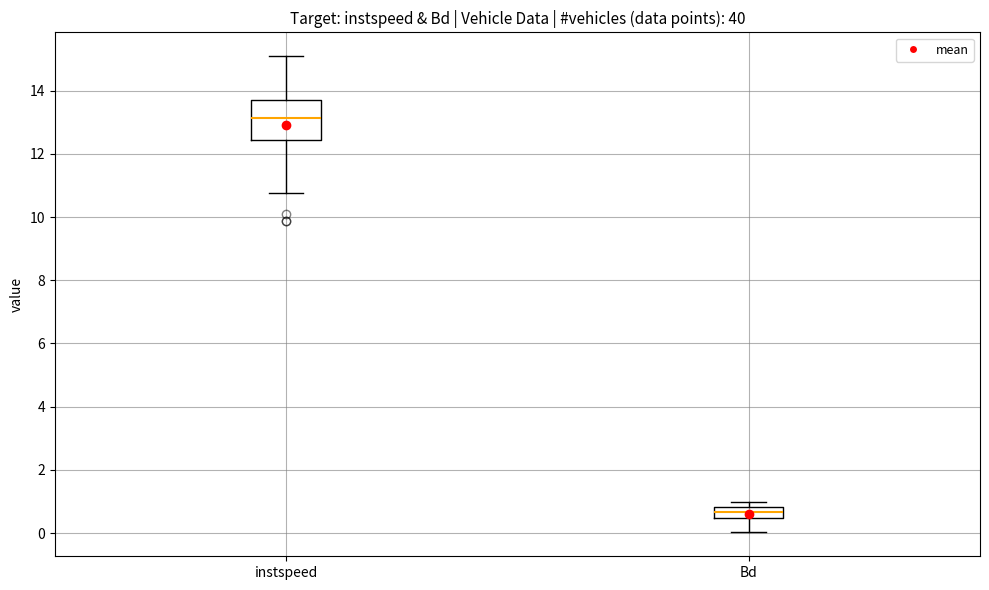

Which box has the lowest median line?

Bd